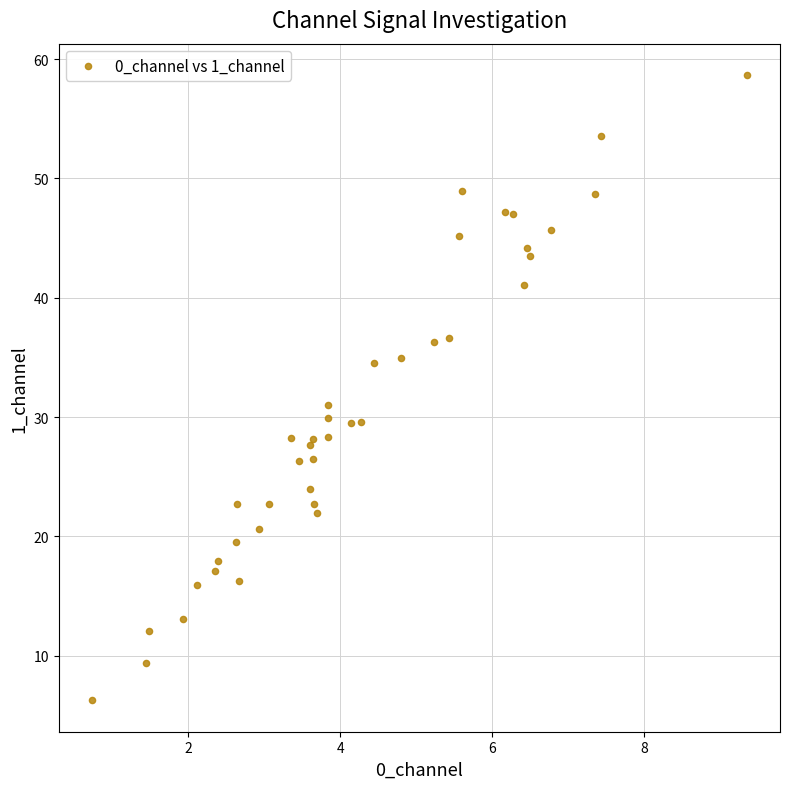

What Y value in the scatter plot is closest to 32?

31.0